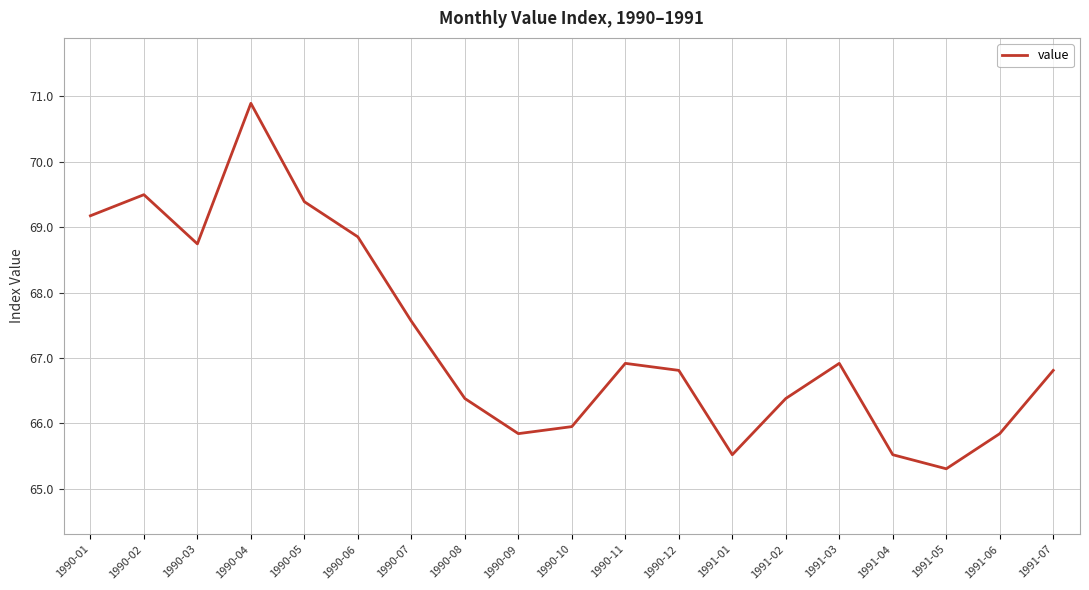

What position from the right is 1991-01?

7